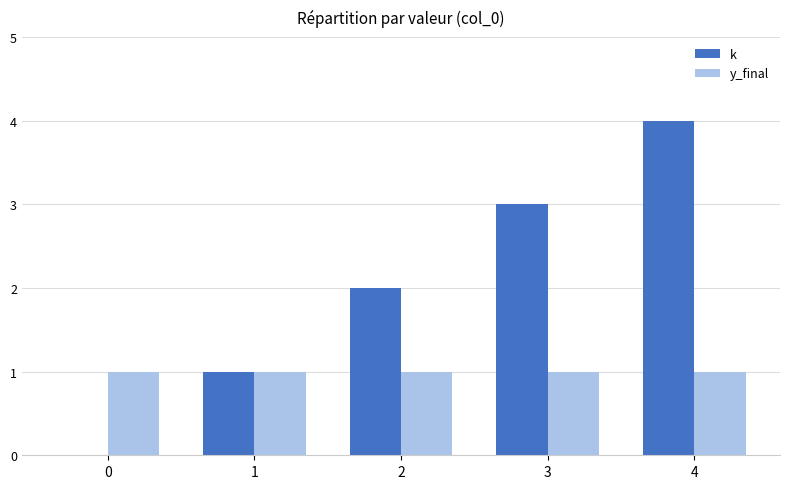

What is the total value across all series at 3?

4